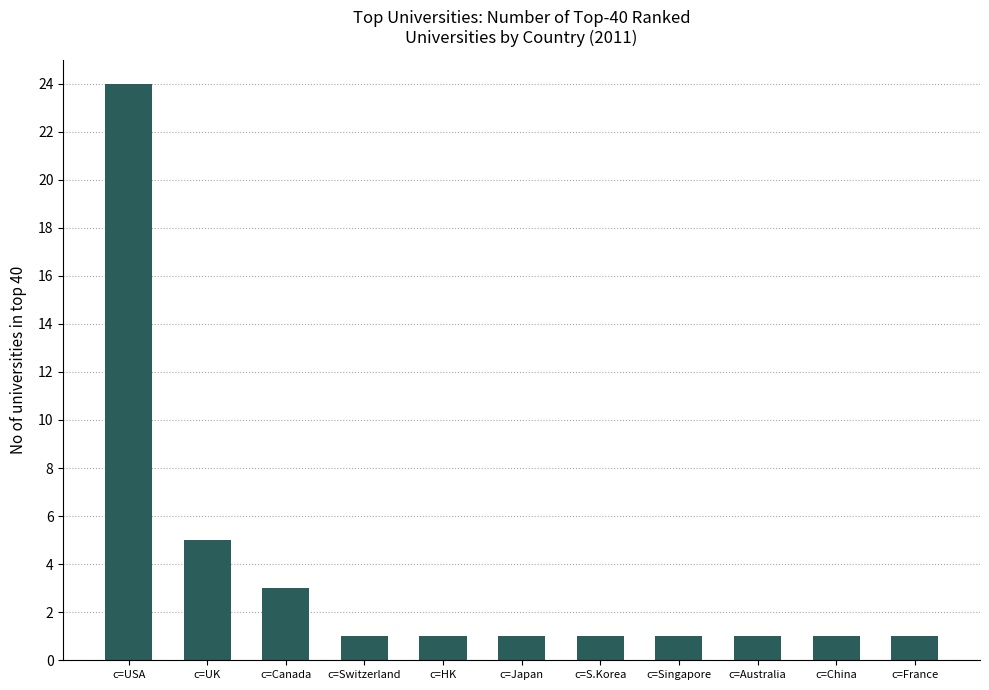

Where is the data nearest to the value 12?

c=UK